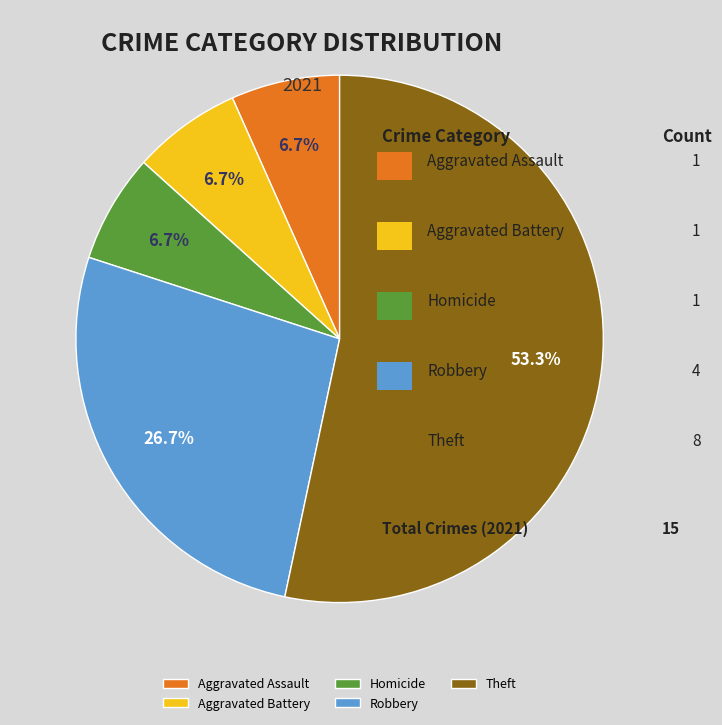

What percentage is the Robbery slice, to the nearest percent?

27%